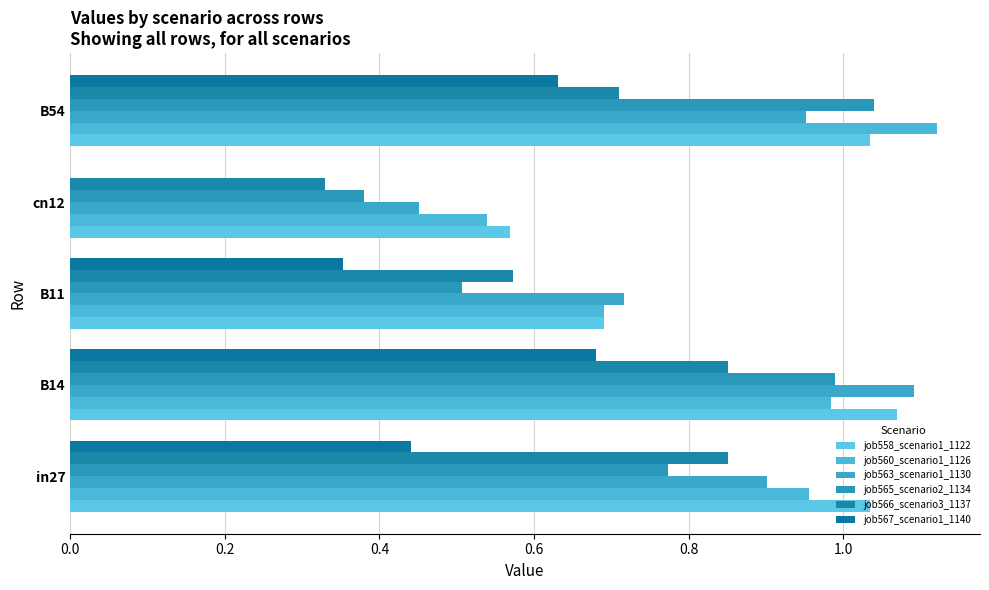

Count the number of data series in this chart.

6